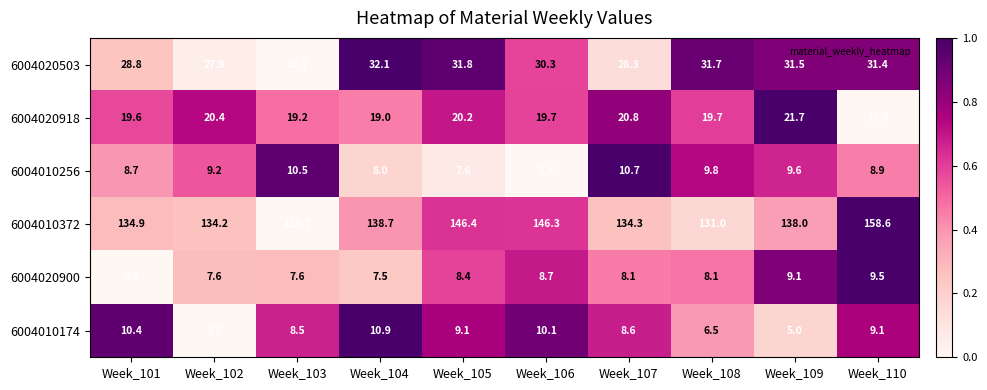

Rank the categories by 6004010256 value from lowest to highest.

Week_106, Week_105, Week_104, Week_101, Week_110, Week_102, Week_109, Week_108, Week_103, Week_107